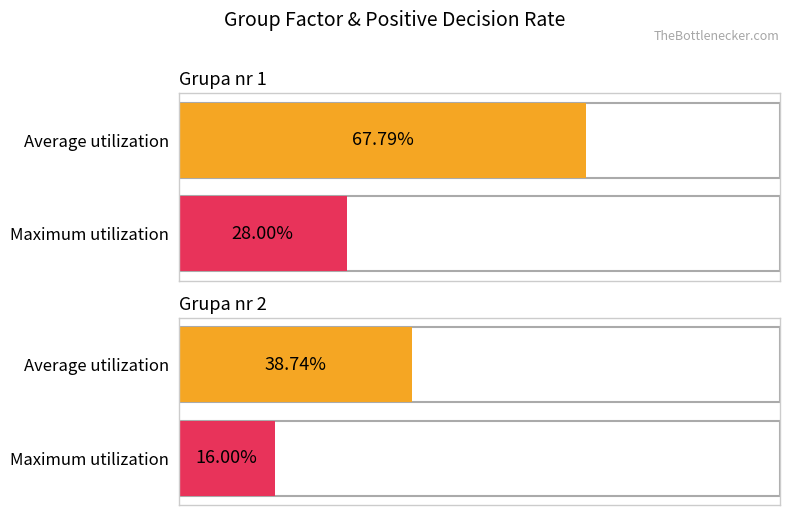

Is it true that Maximum utilization equals 11 at Grupa nr 1?

False